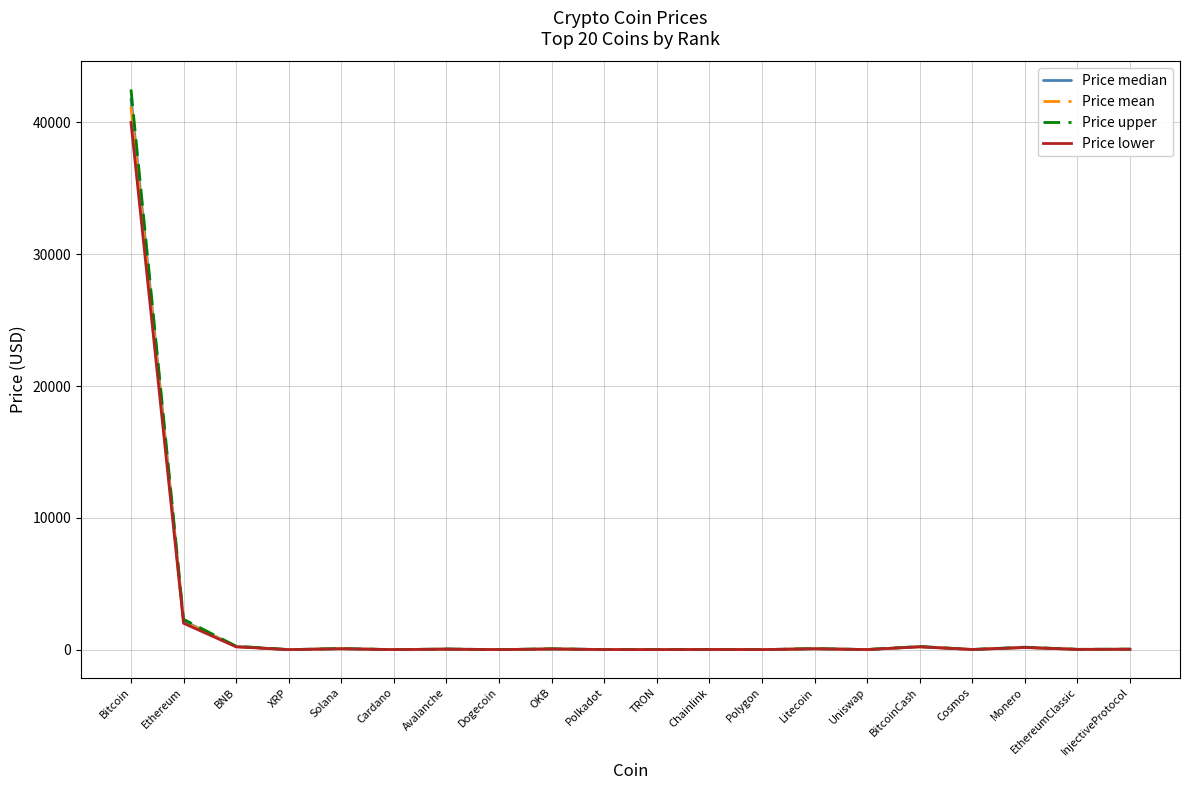

True or false: Price lower and Price mean cross at least once.

False